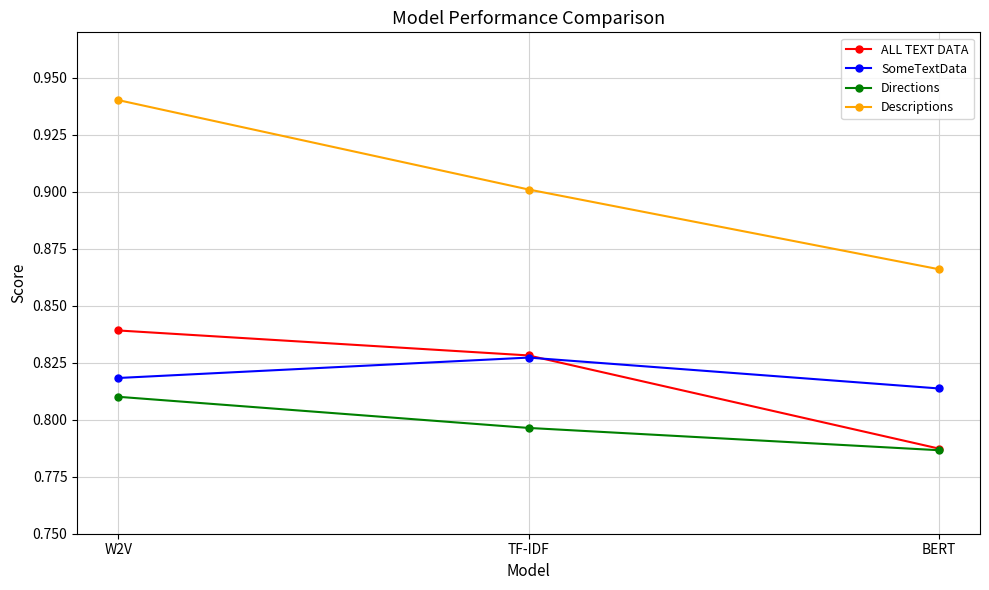

Is it true that Directions equals 0.3 at TF-IDF?

False